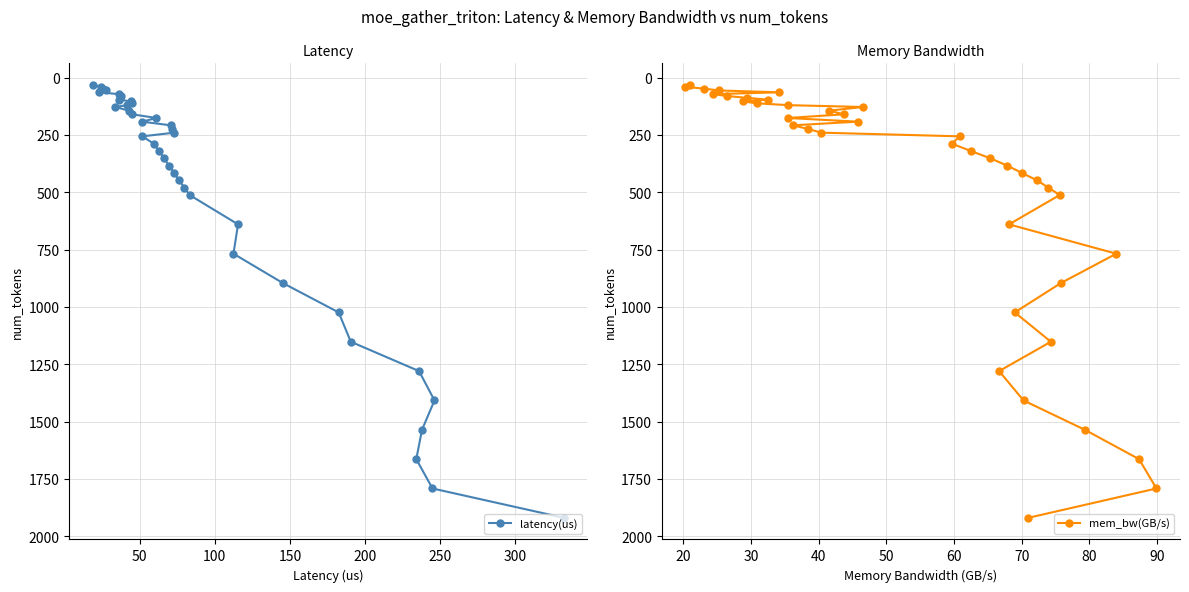

What is the highest value of the latency(us) series?

1920